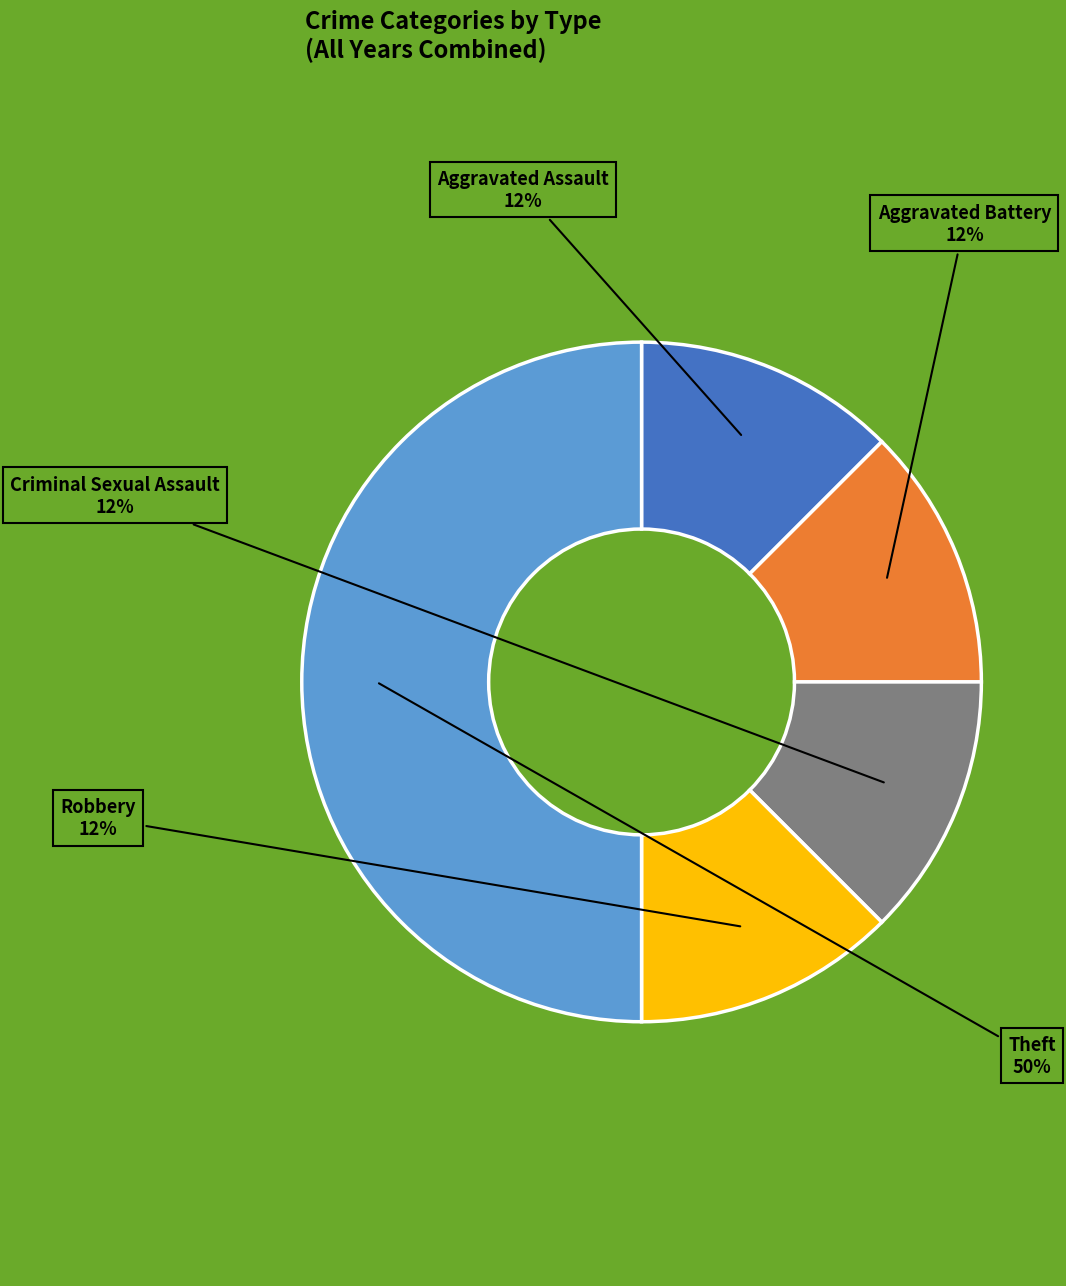

To the nearest percent, what is the average slice percentage?

20%